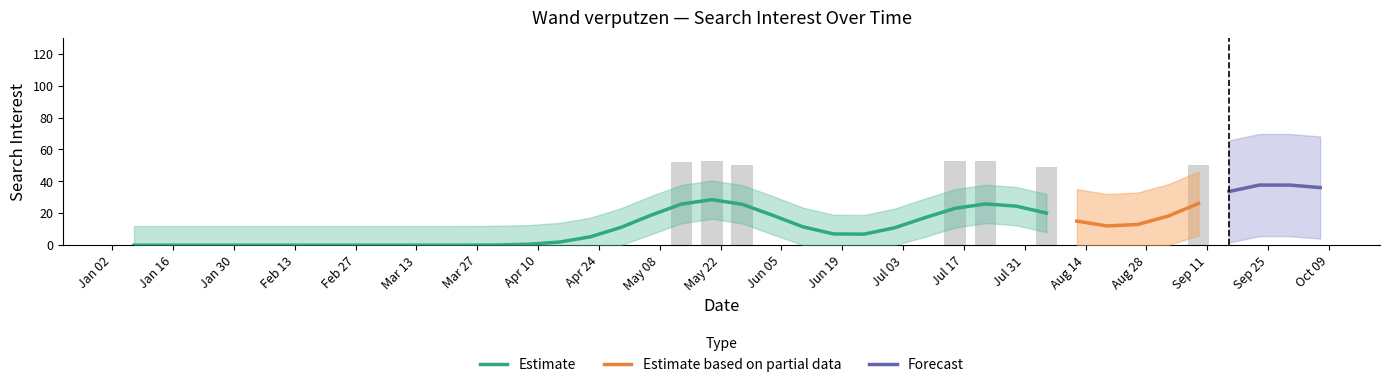

Where is the data nearest to the value 50?

2018-05-27